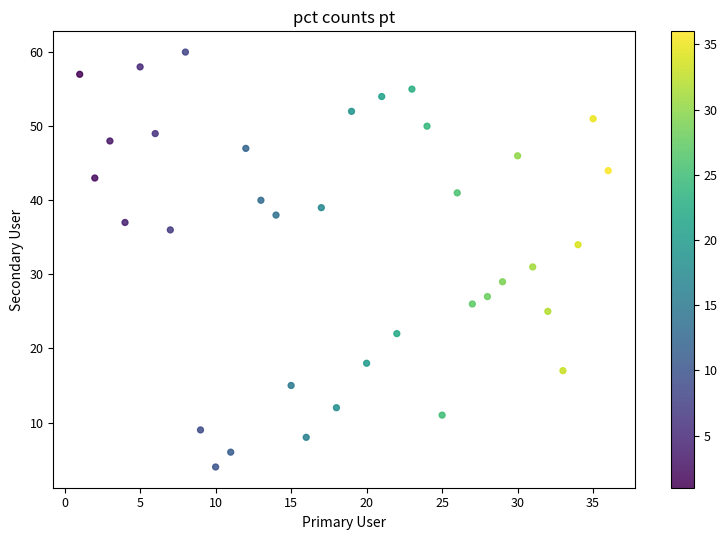

What is the range of X values (max minus min)?

35